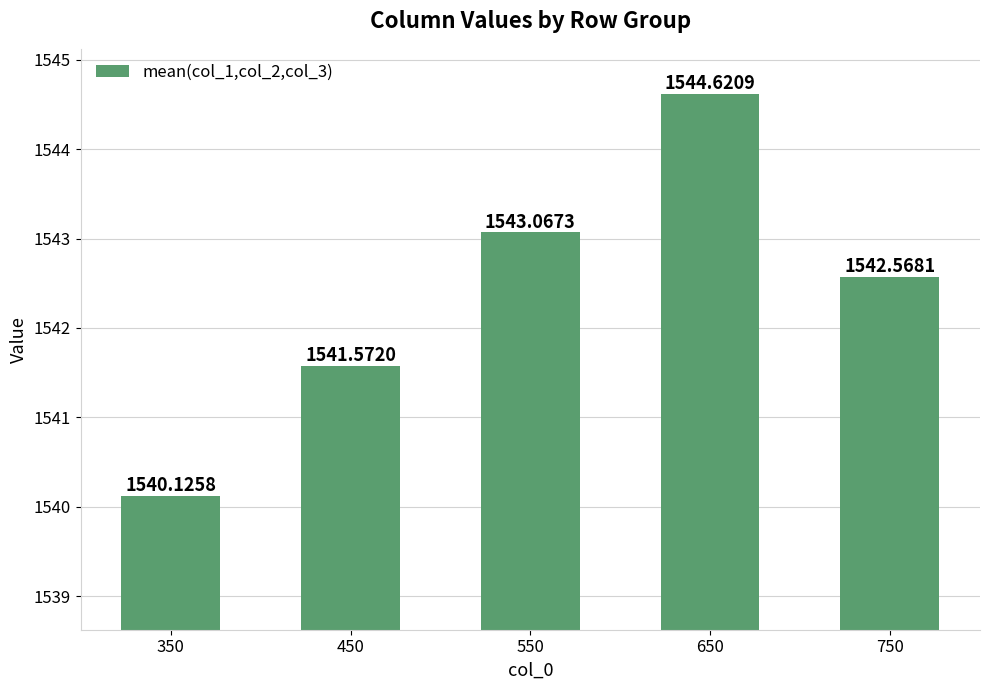

Reading left to right, transcribe all the data shown in this chart.

1540.1	1541.6	1543.1	1544.6	1542.6